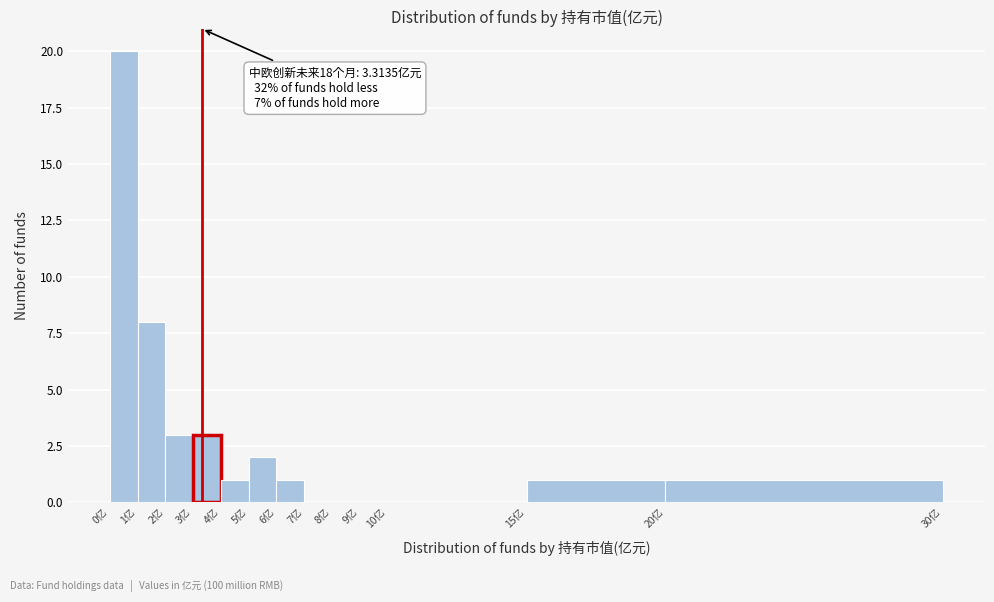

Which range on the x-axis has the tallest bar?

0 to 1